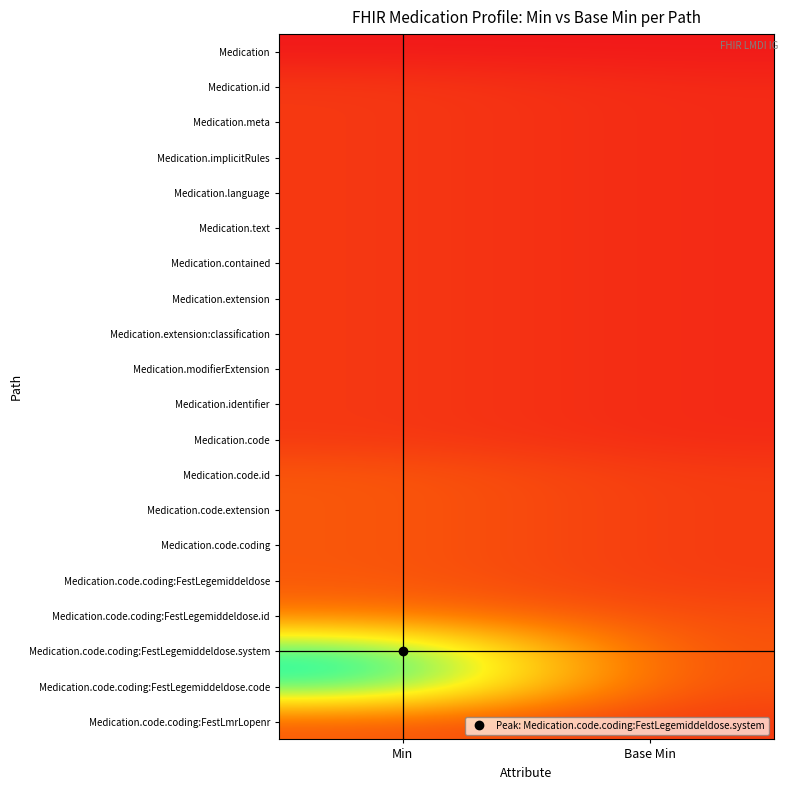

List the series in order of their peak value, highest first.

Medication.code.coding:FestLegemiddeldose.system, Medication.code.coding:FestLegemiddeldose.code, Medication.code.coding:FestLegemiddeldose.id, Medication.code.id, Medication.code.extension, Medication.code.coding, Medication.code.coding:FestLegemiddeldose, Medication.code.coding:FestLmrLopenr, Medication.id, Medication.meta, Medication.implicitRules, Medication.language, Medication.text, Medication.contained, Medication.extension, Medication.extension:classification, Medication.modifierExtension, Medication.identifier, Medication.code, Medication